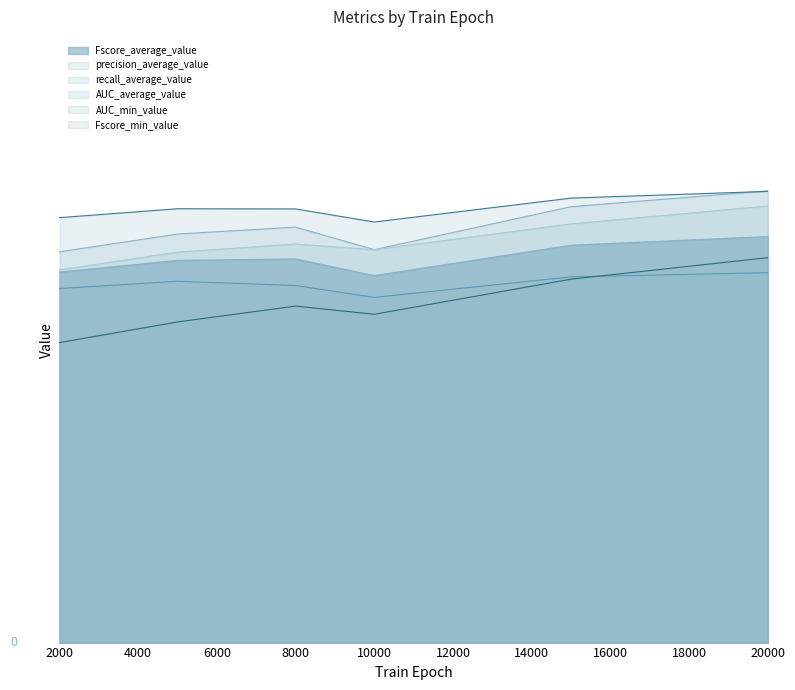

Read the AUC_average_value value at 2000.

0.7